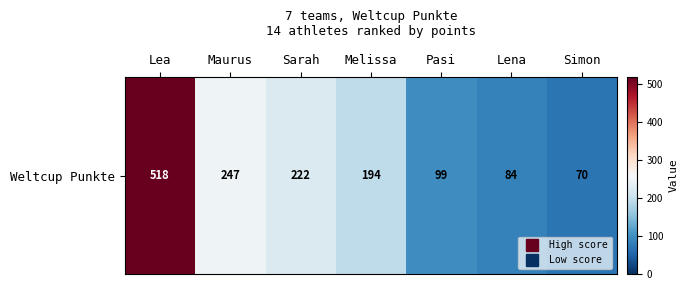

At which category does the chart reach its minimum across all series?

Simon